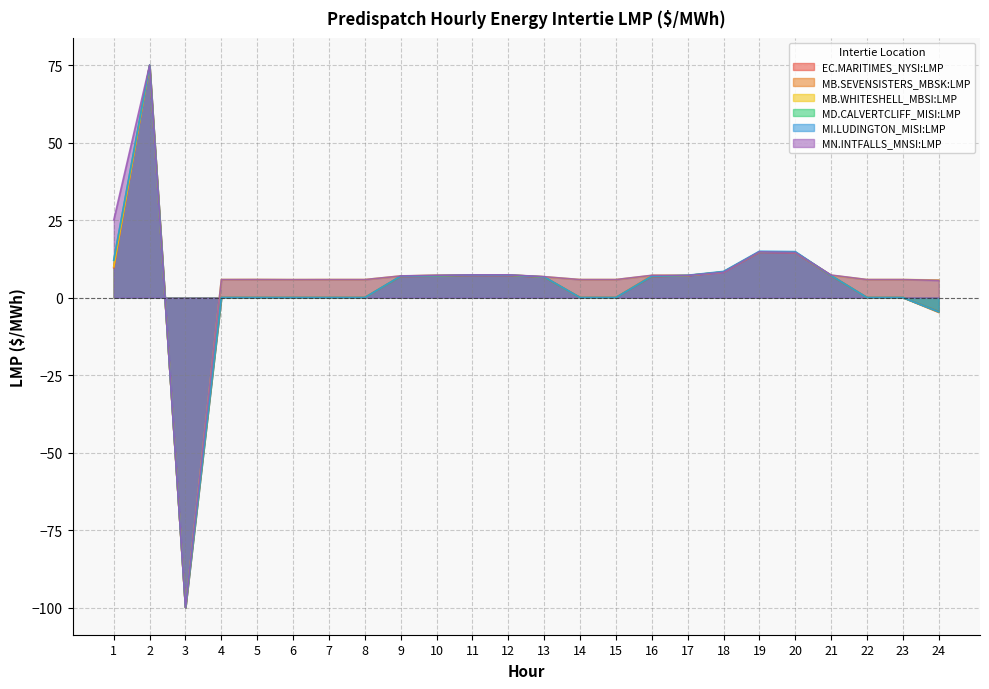

Where does the EC.MARITIMES_NYSI:LMP series first go above 6?

1